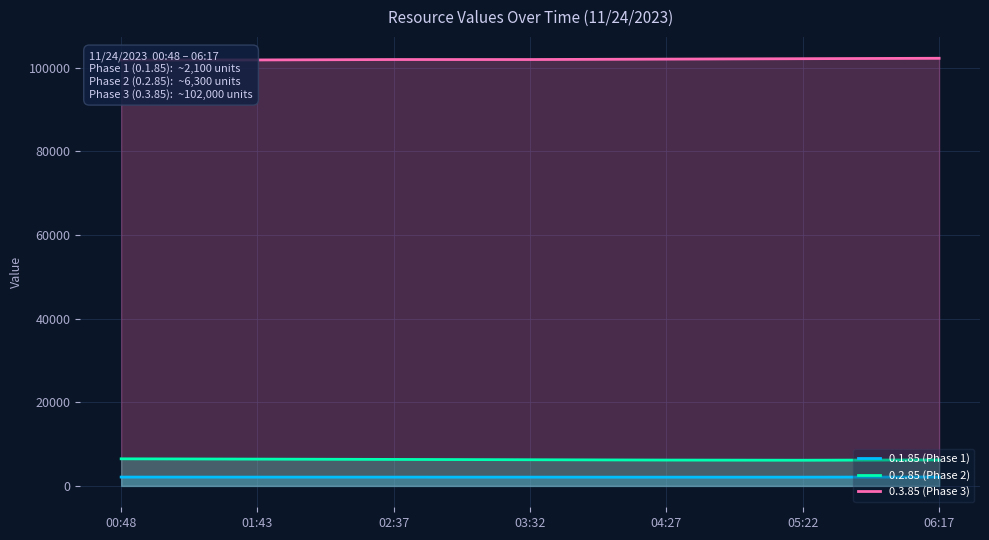

True or false: 0.1.85 (Phase 1) and 0.3.85 (Phase 3) intersect in this chart.

False